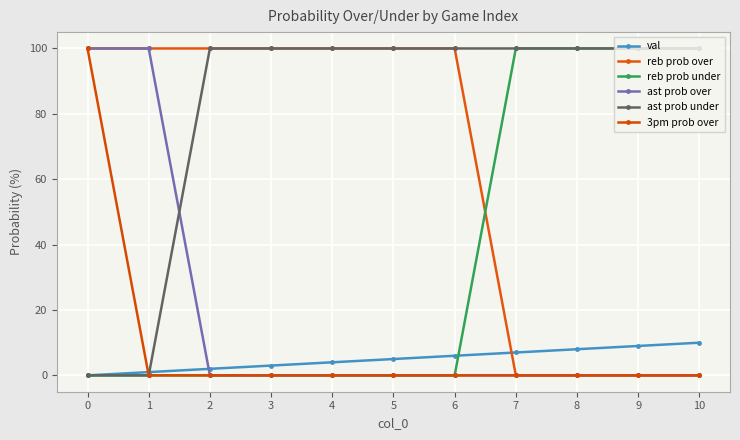

Reading left to right, what are all the values shown in this chart?

val: 0=0	1=1	2=2	3=3	4=4	5=5	6=6	7=7	8=8	9=9	10=10
reb prob over: 0=100	1=100	2=100	3=100	4=100	5=100	6=100	7=0	8=0	9=0	10=0
reb prob under: 0=0	1=0	2=0	3=0	4=0	5=0	6=0	7=100	8=100	9=100	10=100
ast prob over: 0=100	1=100	2=0	3=0	4=0	5=0	6=0	7=0	8=0	9=0	10=0
ast prob under: 0=0	1=0	2=100	3=100	4=100	5=100	6=100	7=100	8=100	9=100	10=100
3pm prob over: 0=100	1=0	2=0	3=0	4=0	5=0	6=0	7=0	8=0	9=0	10=0